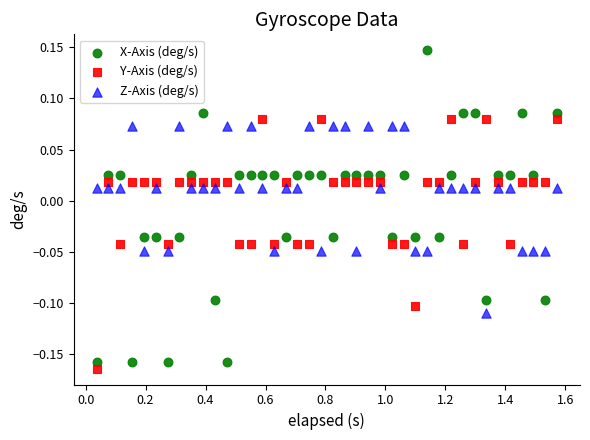

Which series contains the highest Y value?

X-Axis (deg/s)